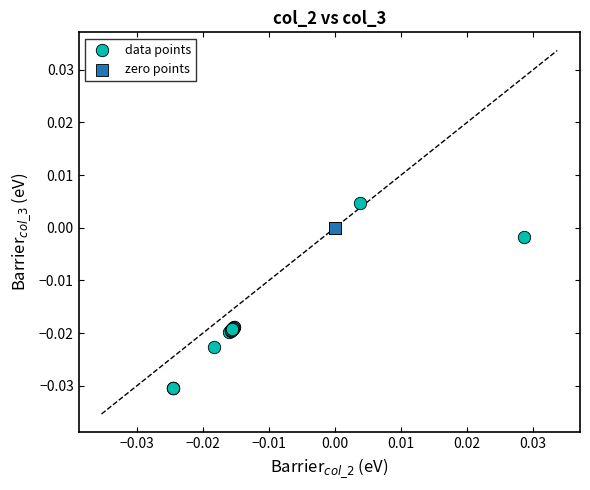

What are all the series names shown in the legend?

data points, zero points